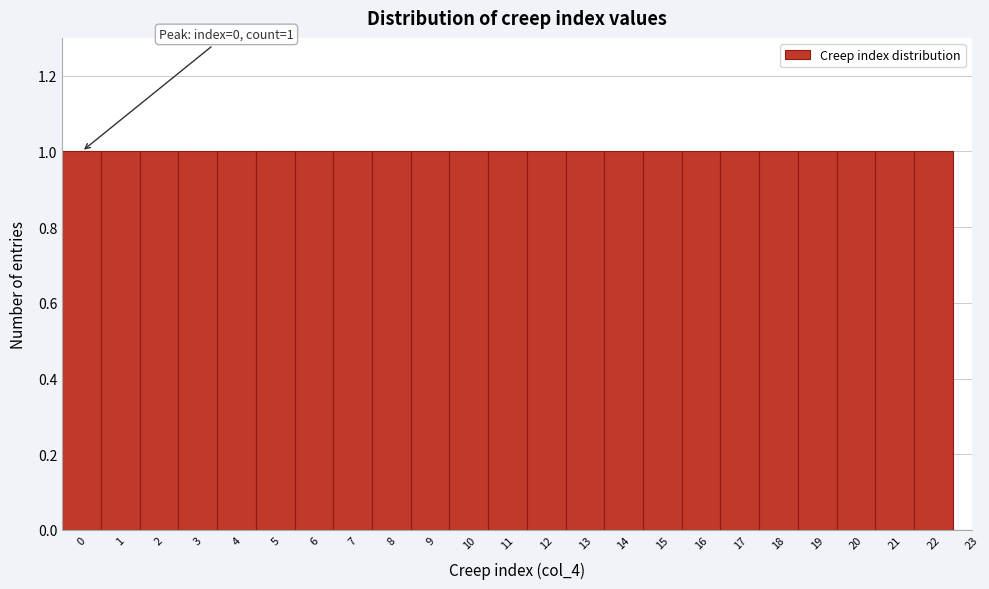

Reading left to right, transcribe all the data shown in this chart.

0=1	1=1	2=1	3=1	4=1	5=1	6=1	7=1	8=1	9=1	10=1	11=1	12=1	13=1	14=1	15=1	16=1	17=1	18=1	19=1	20=1	21=1	22=1	23=0